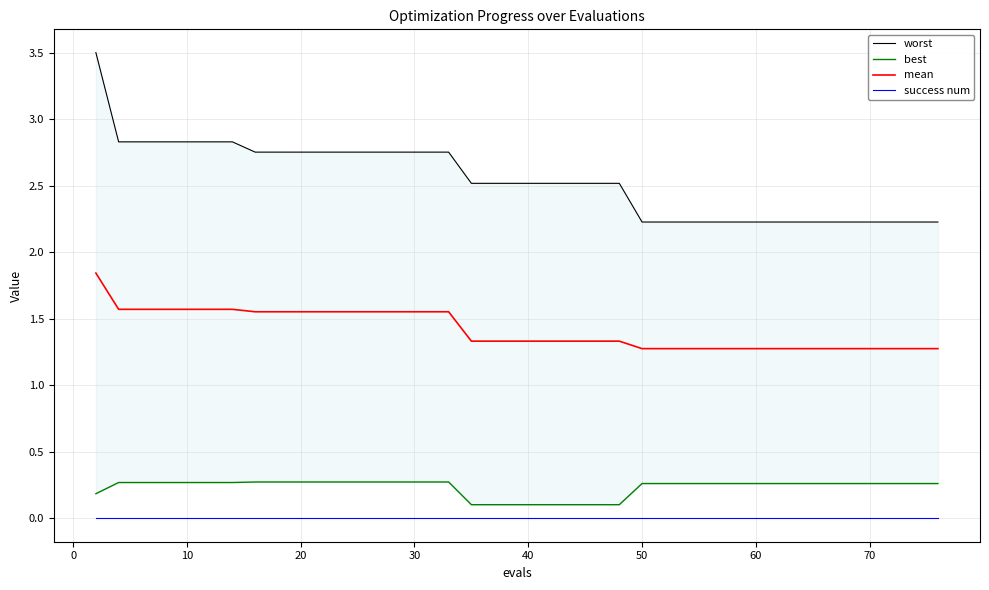

What is the lowest value of the mean series?

1.3